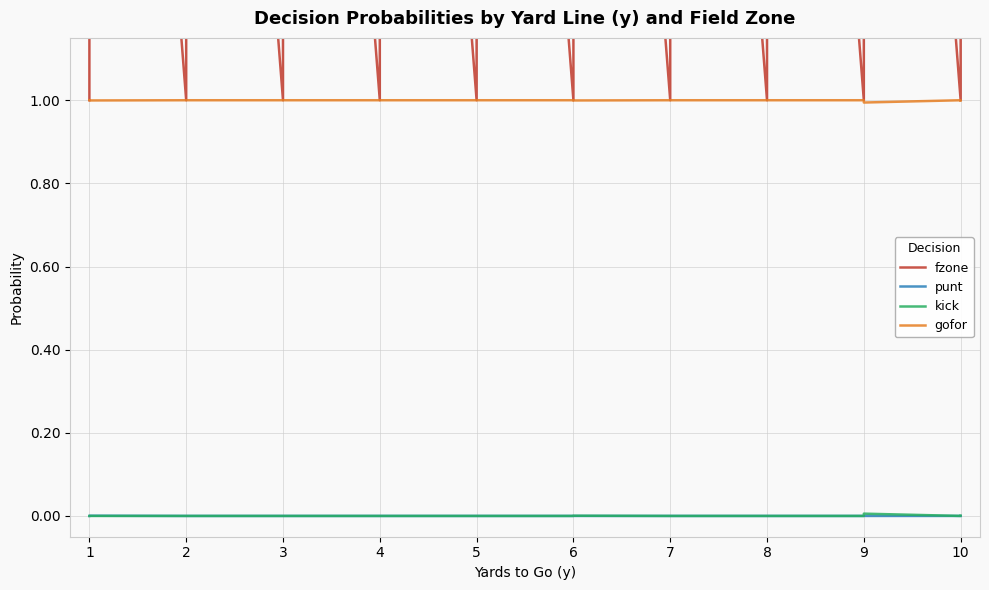

At which category is the sum across all series the highest?

1